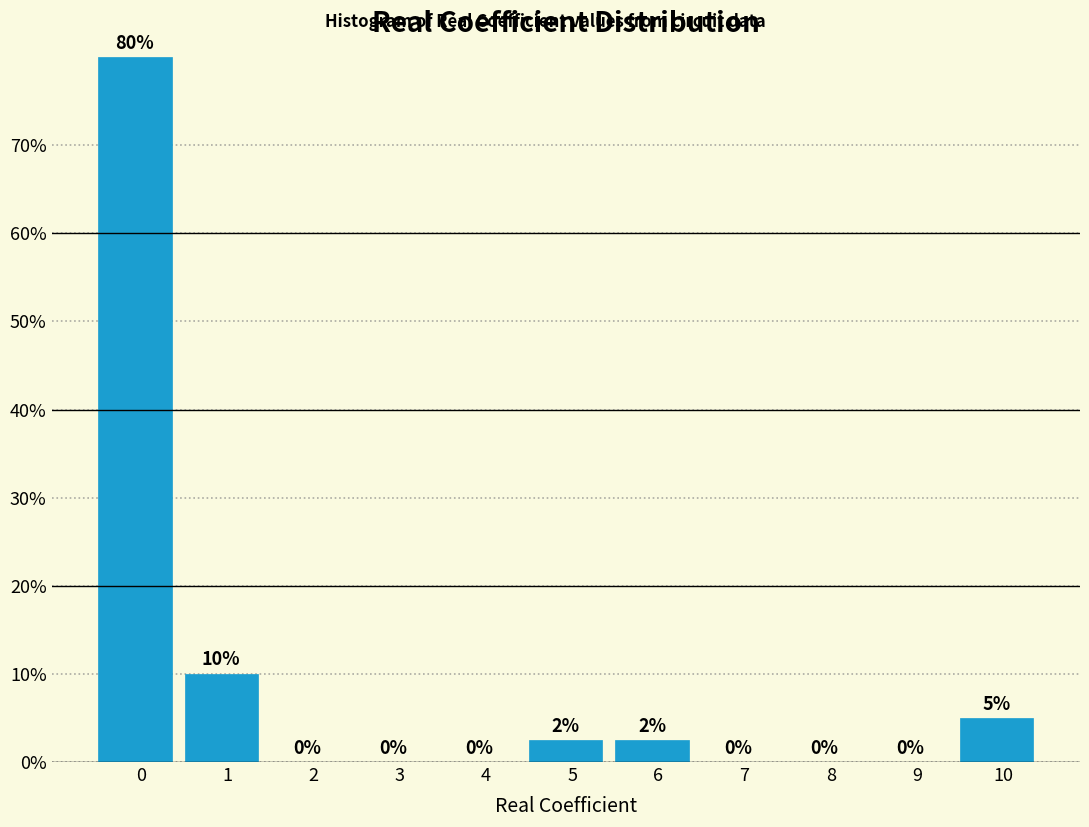

What is the greatest value displayed?

80.0